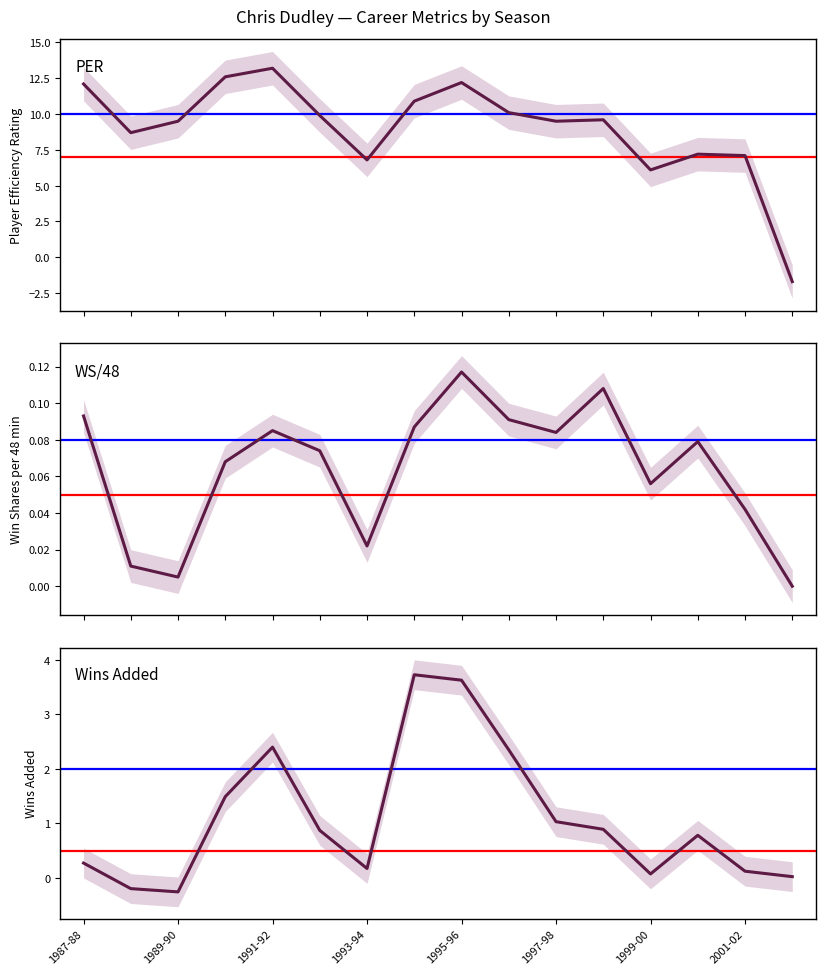

What is the average value of the Wins Added series?

1.1